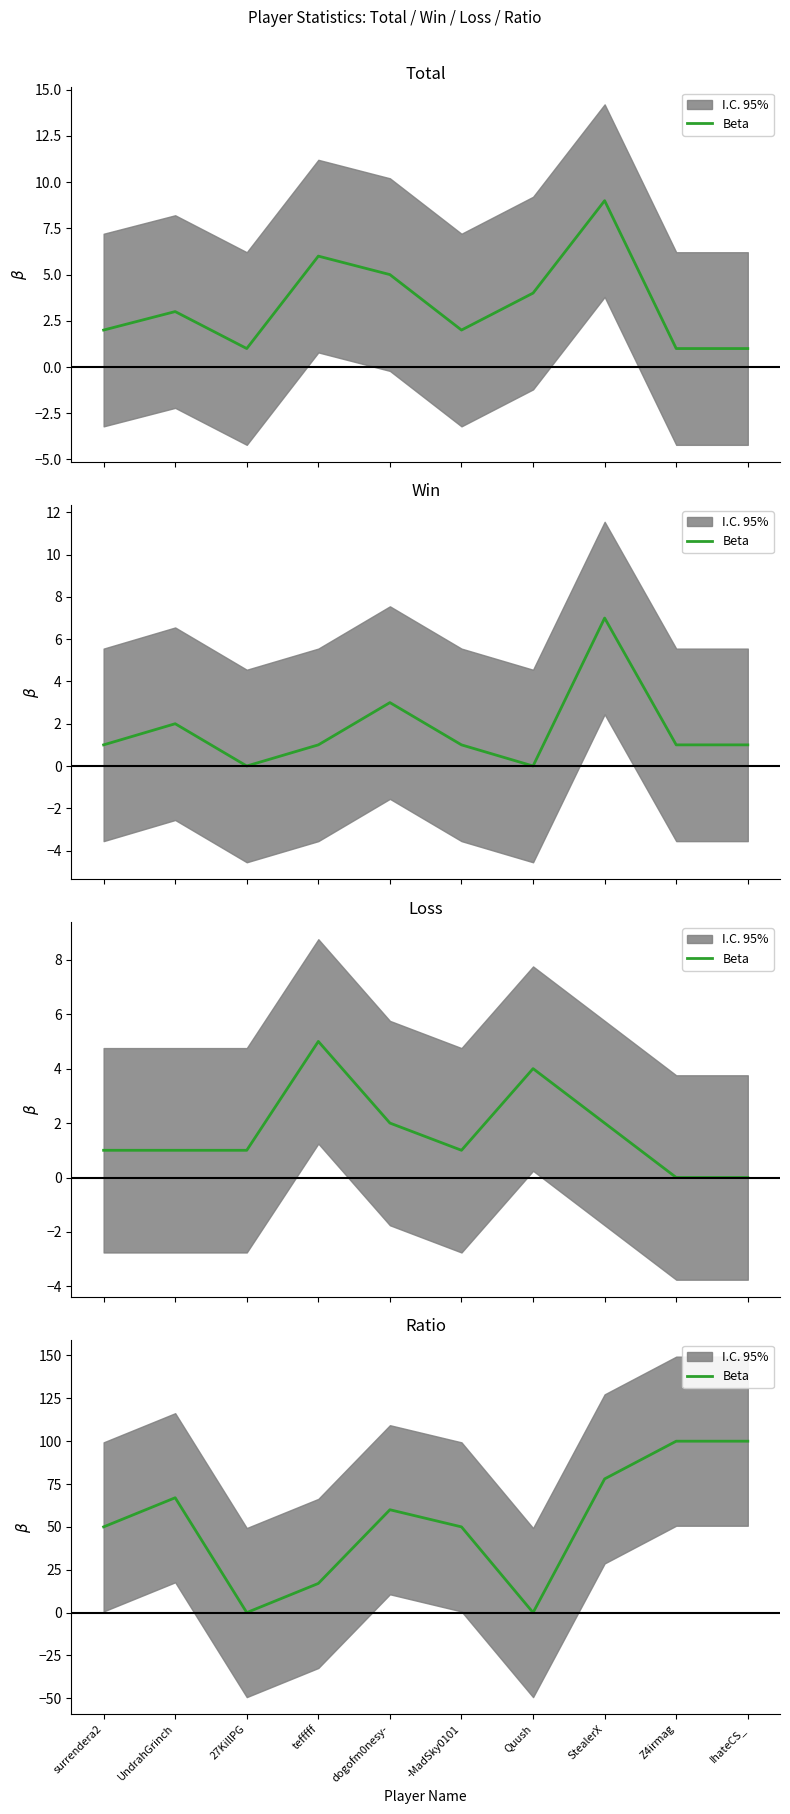

The chart shows a value of 39 at dogofm0nesy-. True or false?

False